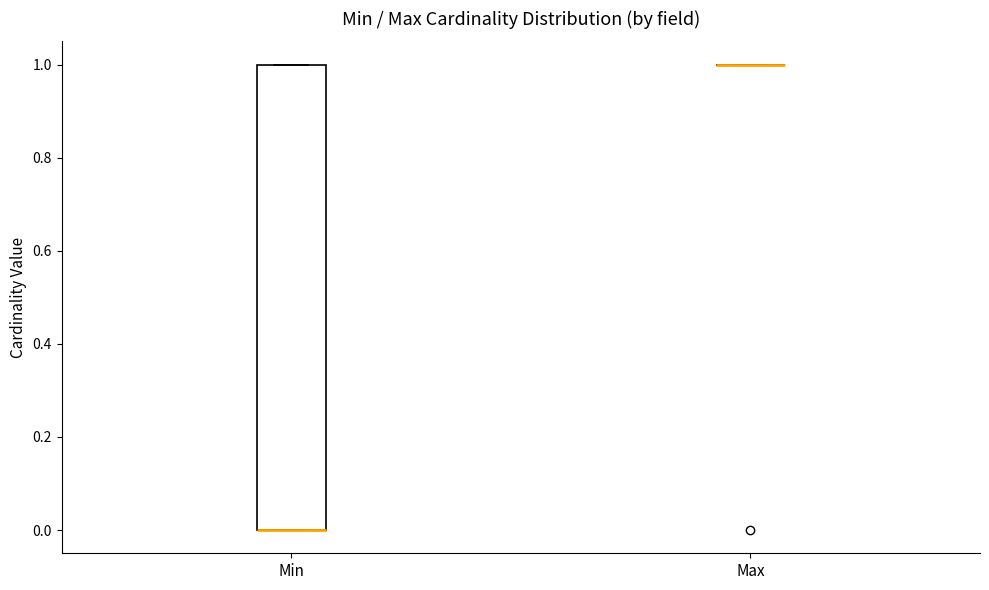

Reading left to right, transcribe this box plot: for each box, give where its median line is, the range the box spans, and where its two whiskers end, as read against the y-axis. The values are not printed on the chart, so give them approximately, as read against the axis.

Min: median 0 (drawn on the box's lower edge), box 0 to 1, whiskers 0 to 1
Max: box collapsed to a line at 1, whiskers 1 to 1